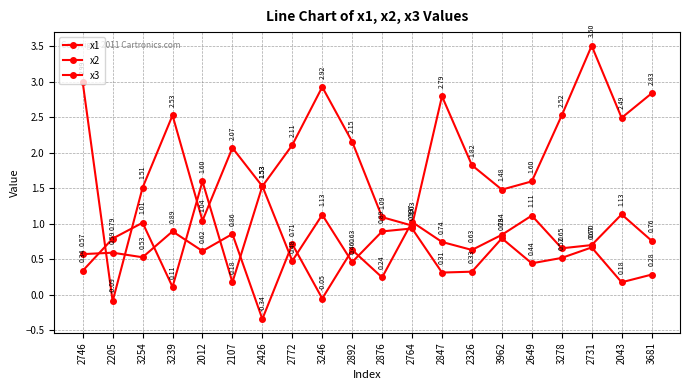

Reading right to left, what are all the values shown in this chart?

x1: 0.3	0.2	0.7	0.5	0.4	0.8	0.3	0.3	0.9	0.9	0.5	1.1	0.5	1.5	0.2	1.6	0.1	1.0	0.8	0.3
x2: 0.8	1.1	0.7	0.7	1.1	0.8	0.6	0.7	1.0	0.2	0.6	-0.1	0.7	-0.3	0.9	0.6	0.9	0.5	0.6	0.6
x3: 2.8	2.5	3.5	2.5	1.6	1.5	1.8	2.8	1.0	1.1	2.2	2.9	2.1	1.5	2.1	1.0	2.5	1.5	-0.1	3.0